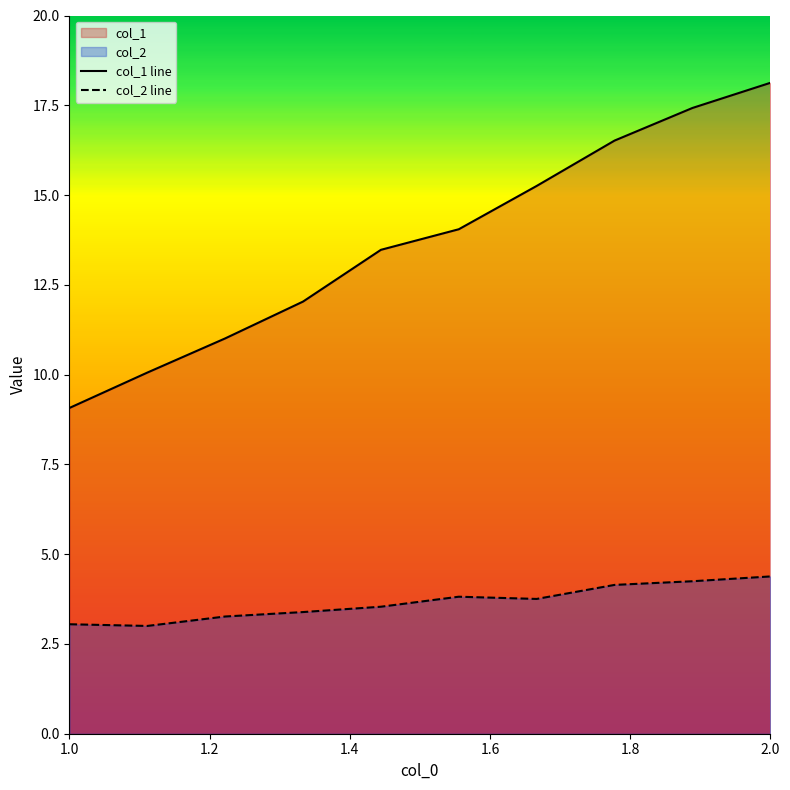

At how many categories does at least one series exceed 17?

2